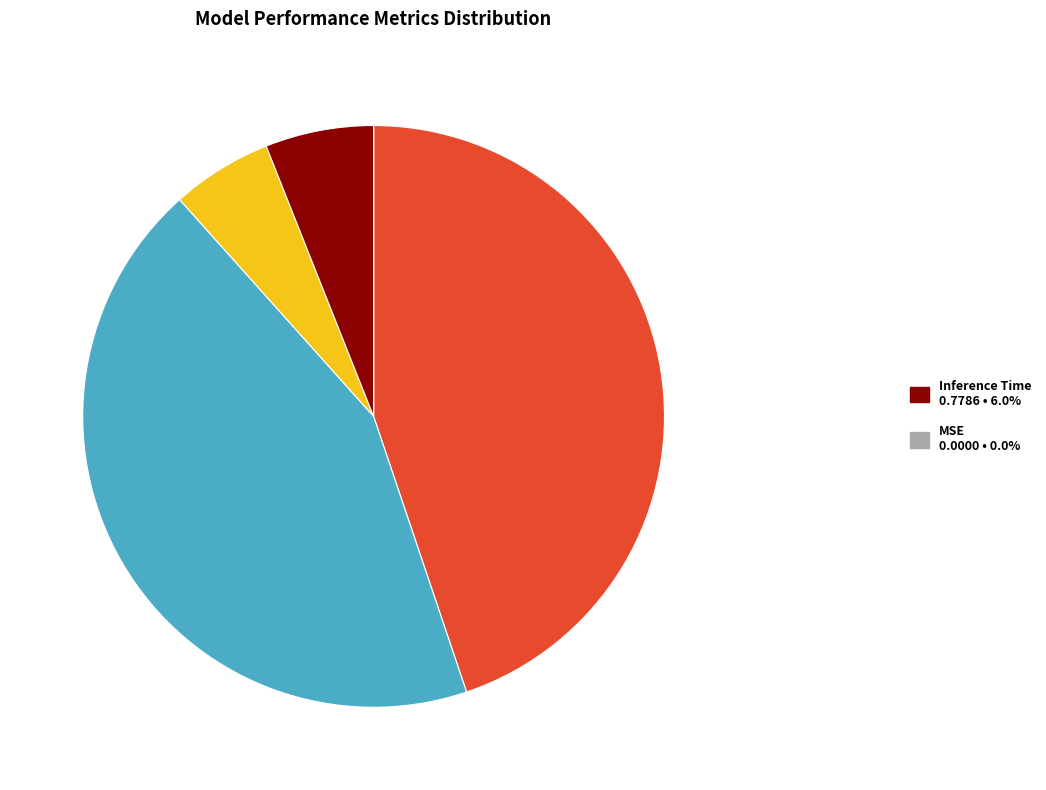

Is there a majority slice in this chart?

No